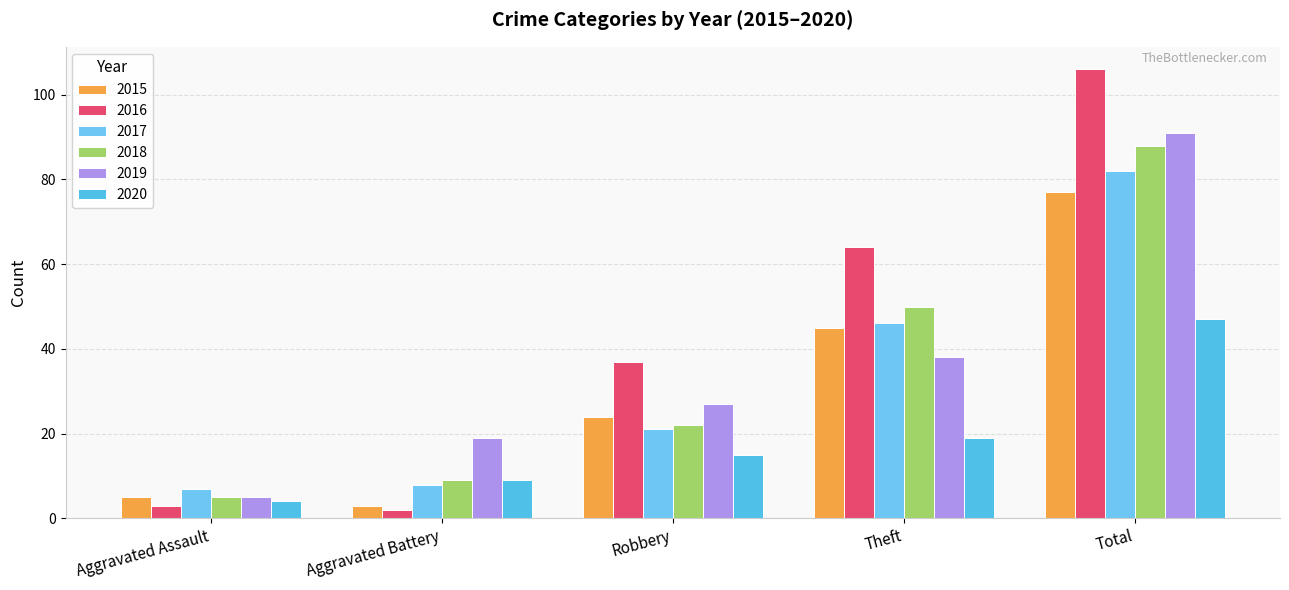

The 2016 series shows 37 at Robbery. True or false?

True